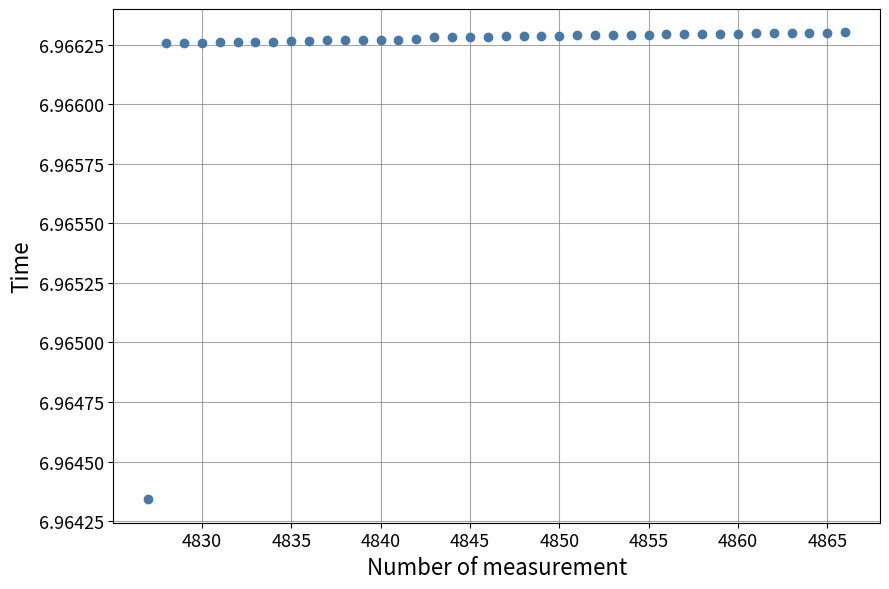

What is the range of X values (max minus min)?

39.0